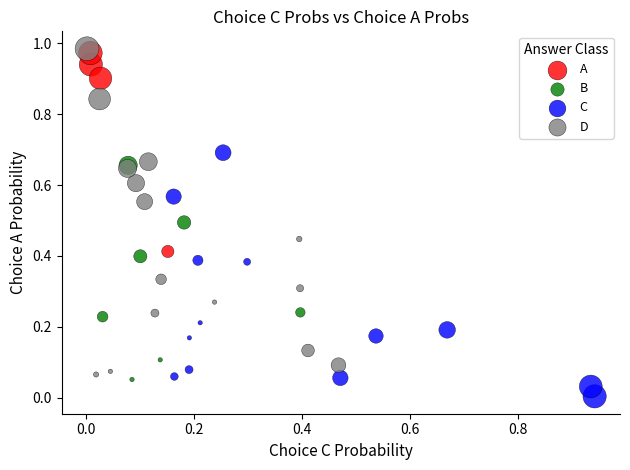

Which series has the largest Y range (max minus min)?

D